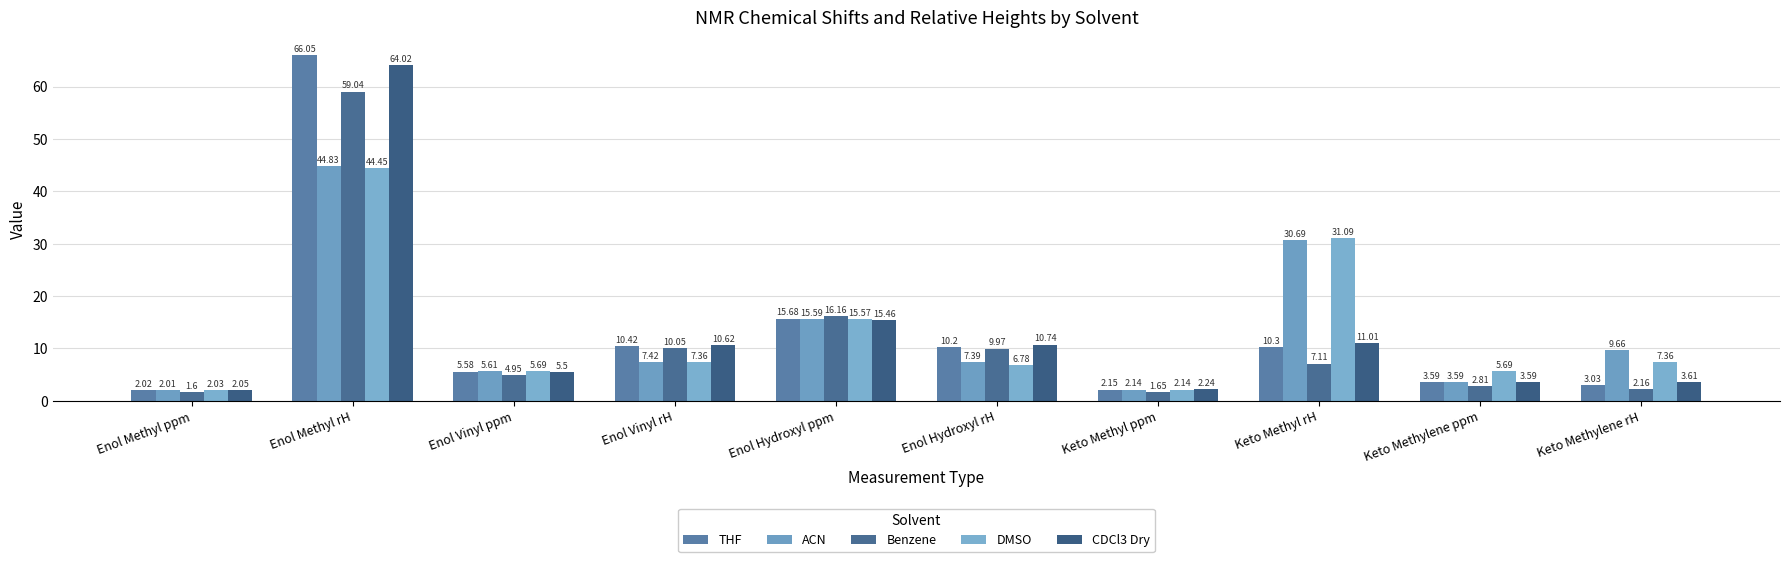

How many data points in Benzene are less than 7?

5